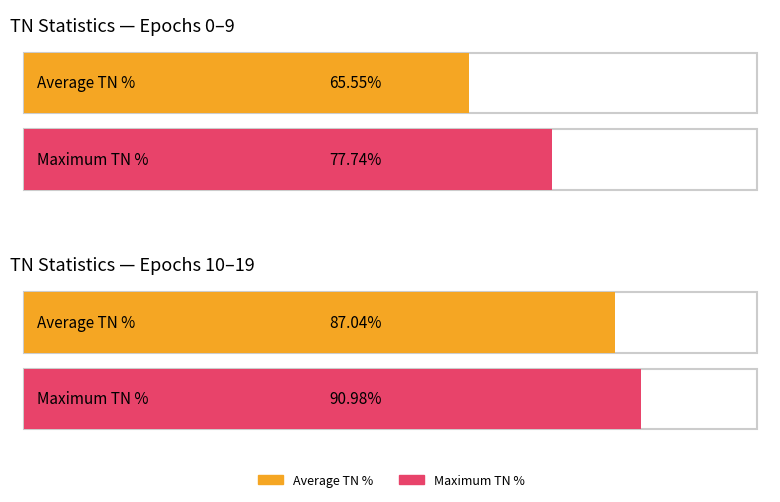

Is it true that Maximum utilization equals 38.4 at TP?

False